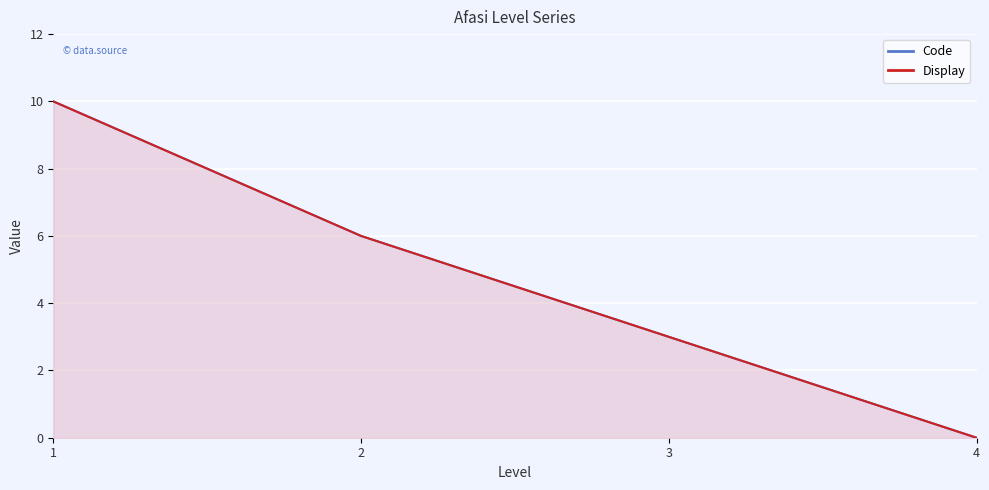

What is the difference between the maximum and minimum values in the Display series?

10